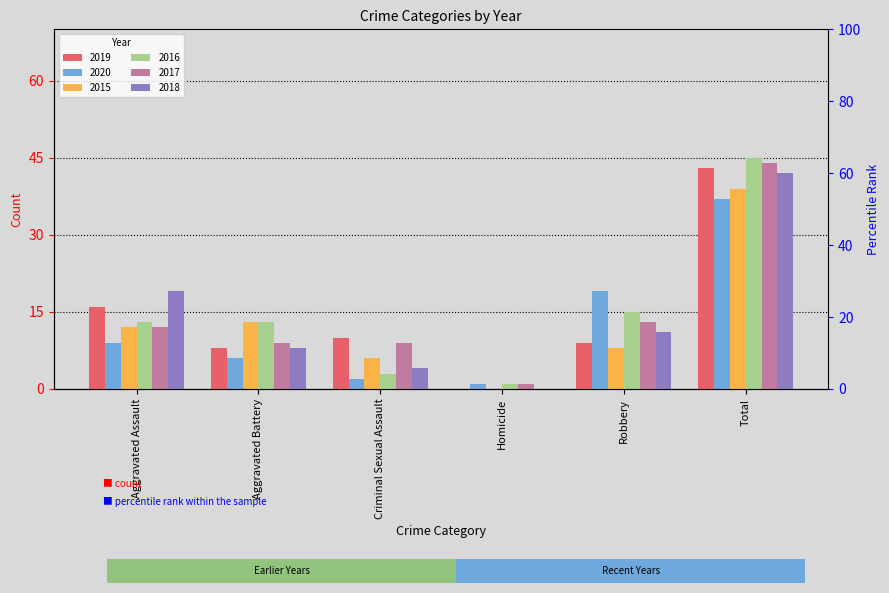

How many values in the 2019 series exceed 10?

2